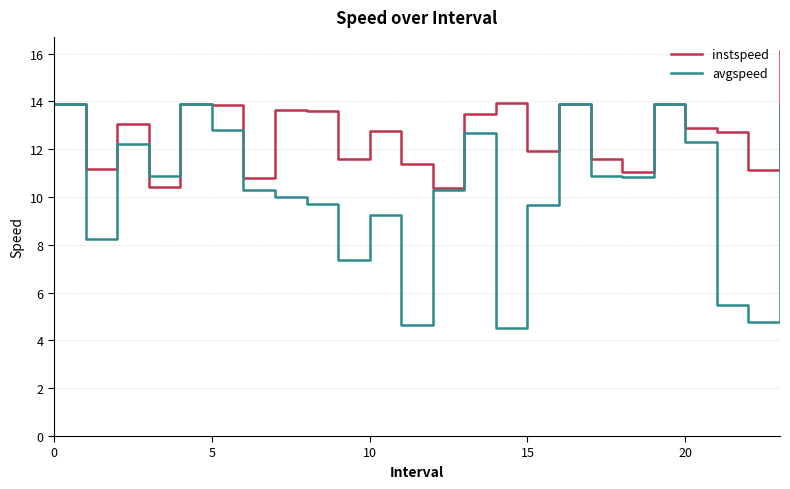

Which series has the largest total across all categories?

instspeed